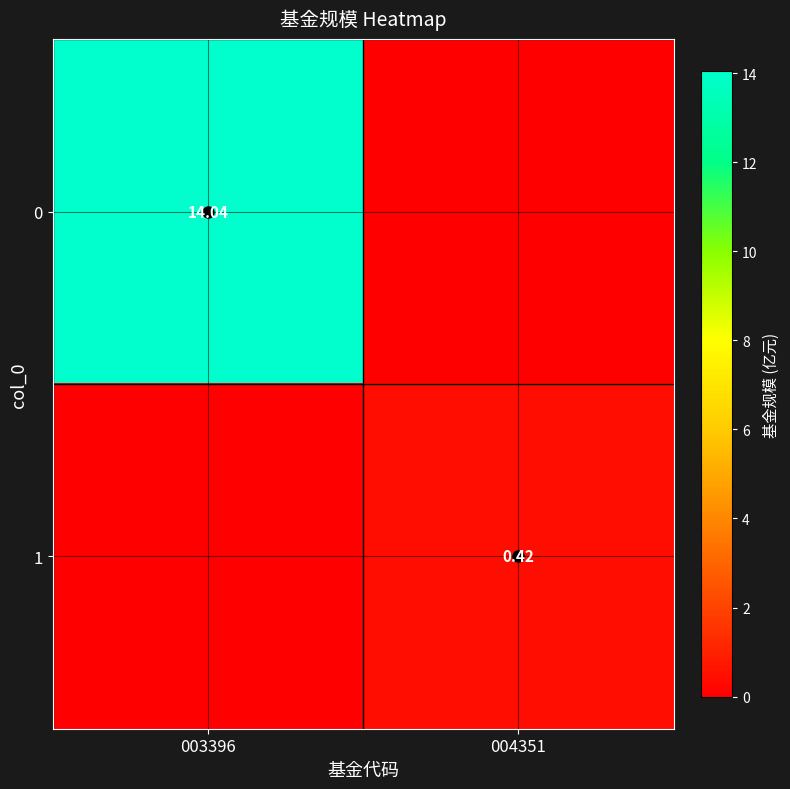

The value of 1 at 004351 is 0.4. True or false?

True